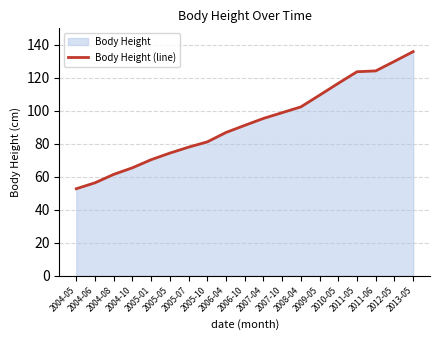

Reading right to left, transcribe all the data shown in this chart.

135.9	130.0	124.2	123.7	116.7	109.5	102.4	98.9	95.4	91.2	86.9	81.2	78.0	74.4	70.4	65.5	61.5	56.4	52.8